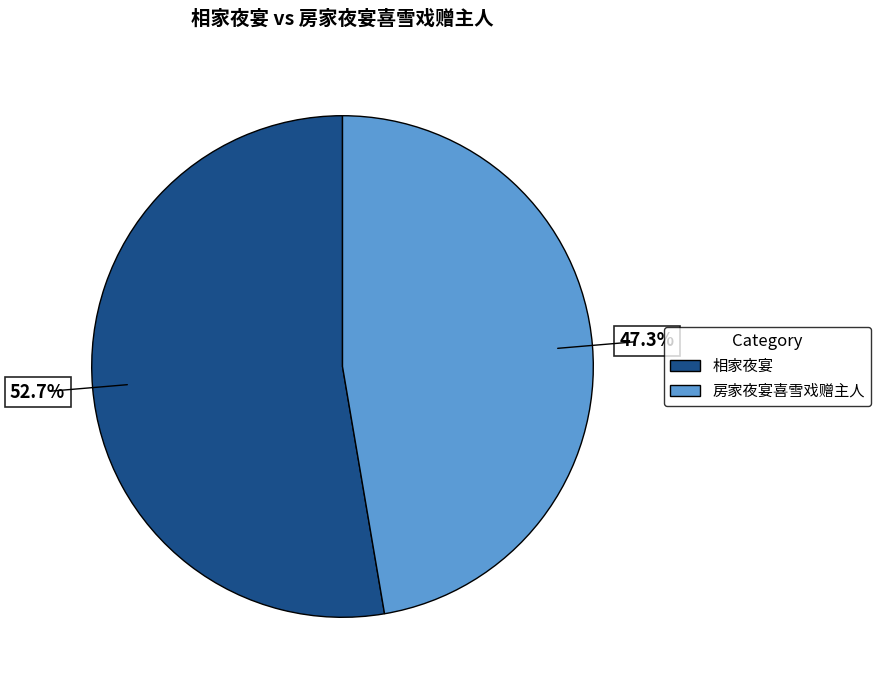

Is there a majority slice in this chart?

Yes